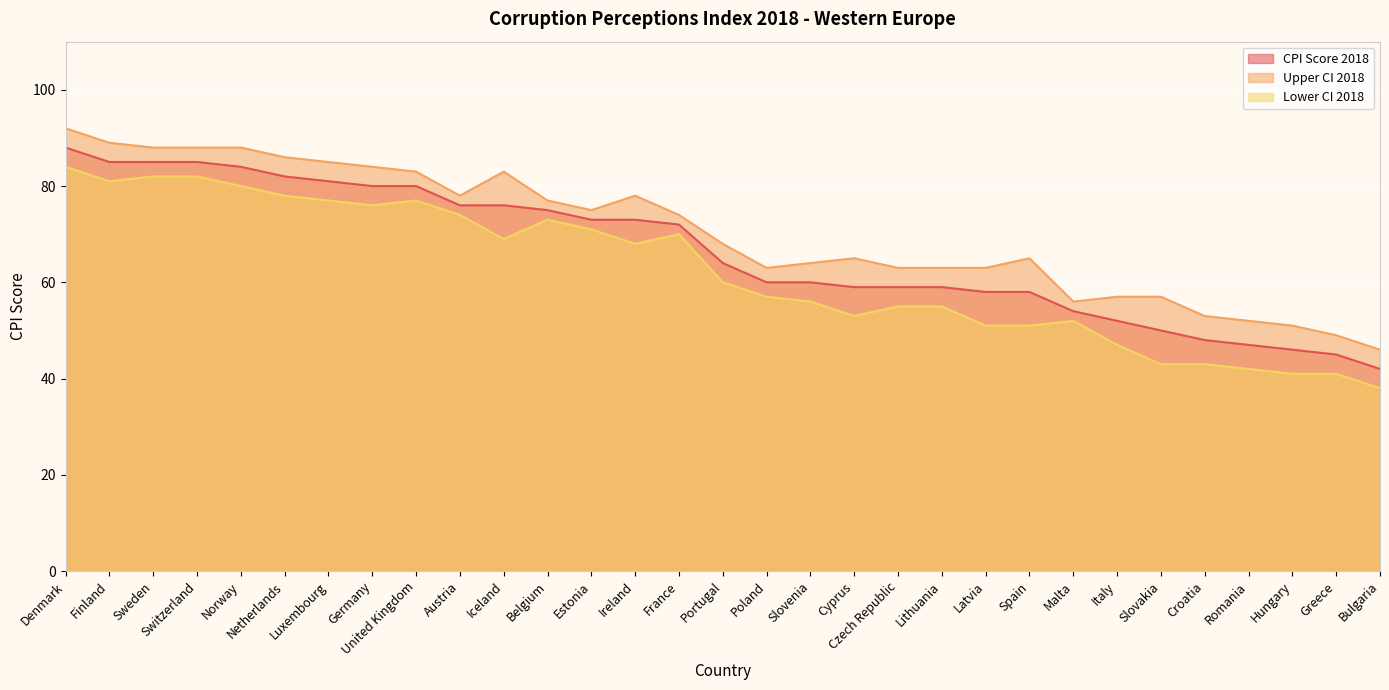

Which category has the lowest value in the Upper CI 2018 series?

Bulgaria